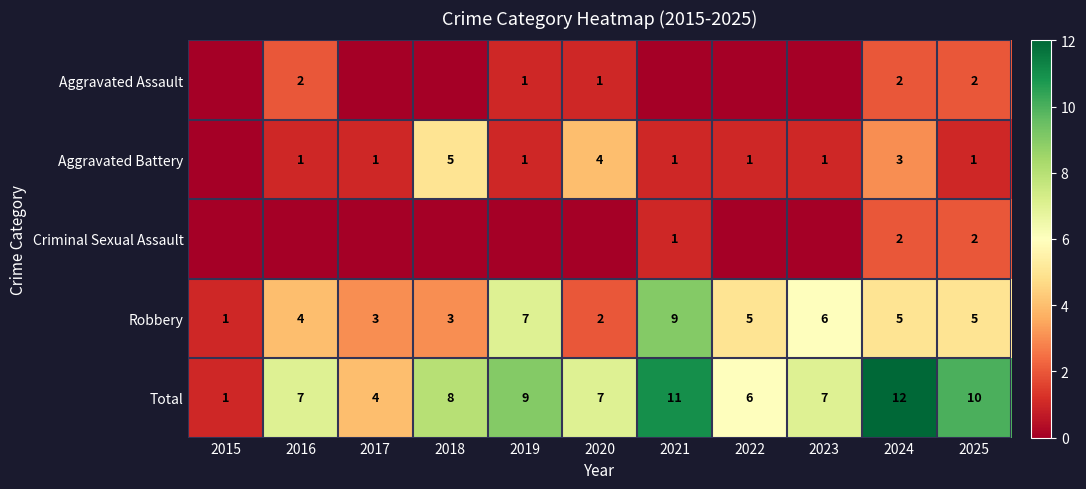

What is the difference between the second highest and minimum values in the Total series?

10